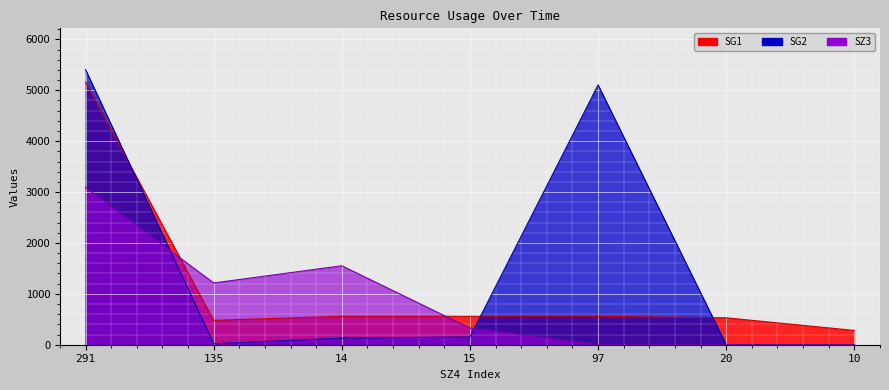

Reading left to right, transcribe all the data shown in this chart.

SG1: 291=5161.9	135=479.0	14=559.0	15=559.0	97=559.0	20=529.0	10=281.0
SG2: 291=5407.0	135=20.0	14=129.0	15=152.0	97=5106.0	20=0.0	10=0.0
SZ3: 291=3093.4	135=1214.0	14=1552.0	15=327.4	97=0.0	20=0.0	10=0.0